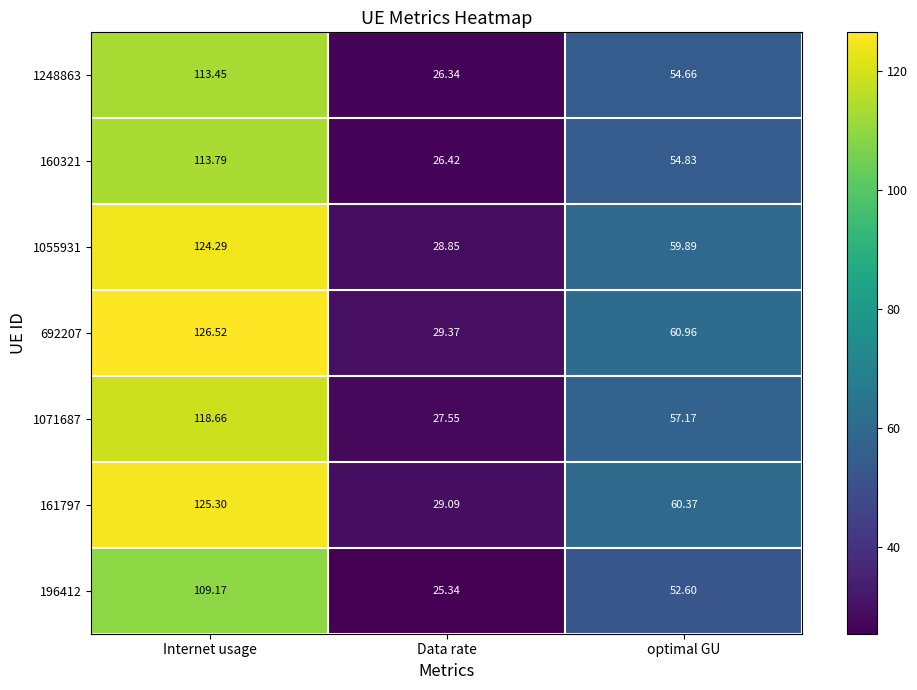

At which label does 1071687 reach its peak?

Internet usage